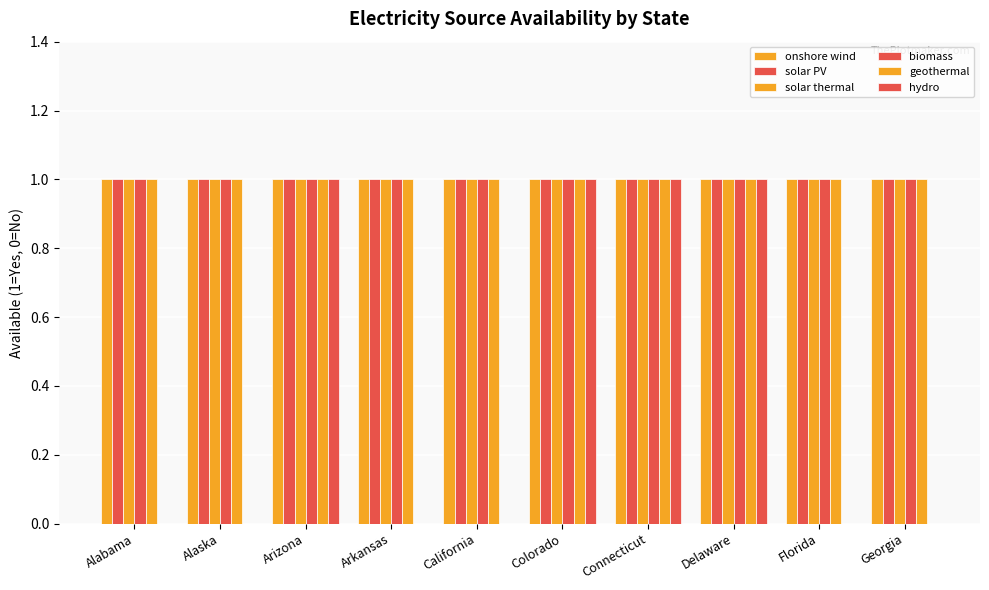

At Alaska, list the series in order from smallest to largest.

hydro, onshore wind, solar PV, solar thermal, biomass, geothermal